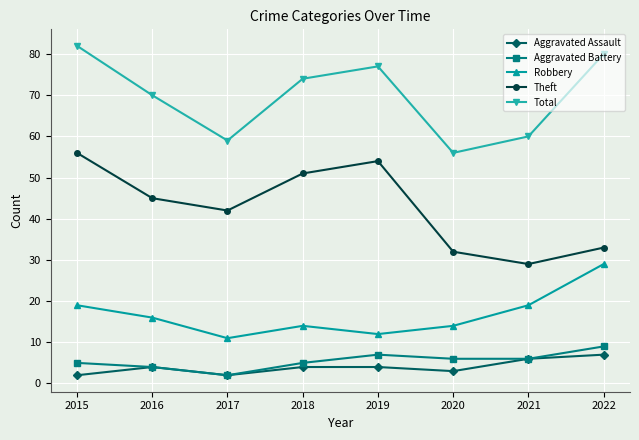

Is the value of Aggravated Battery at 2020 greater than the value of Theft at 2022?

No